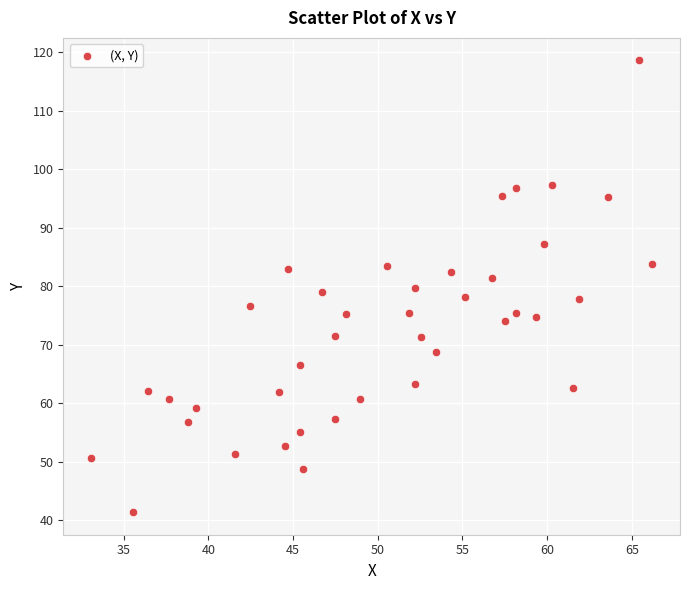

What is the range of Y values (max minus min)?

77.2